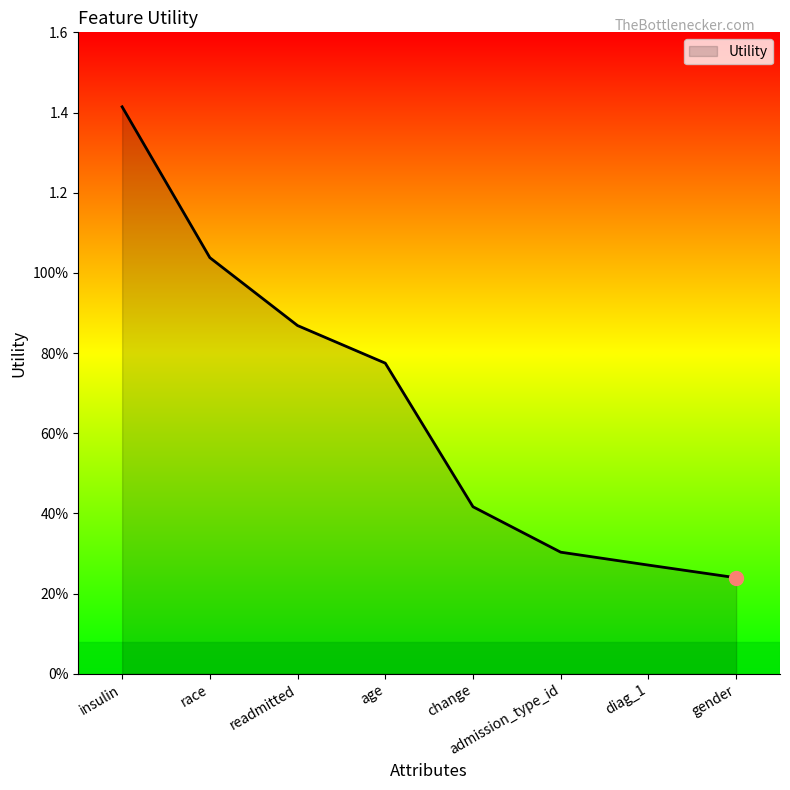

Does the chart have visible grid lines?

No